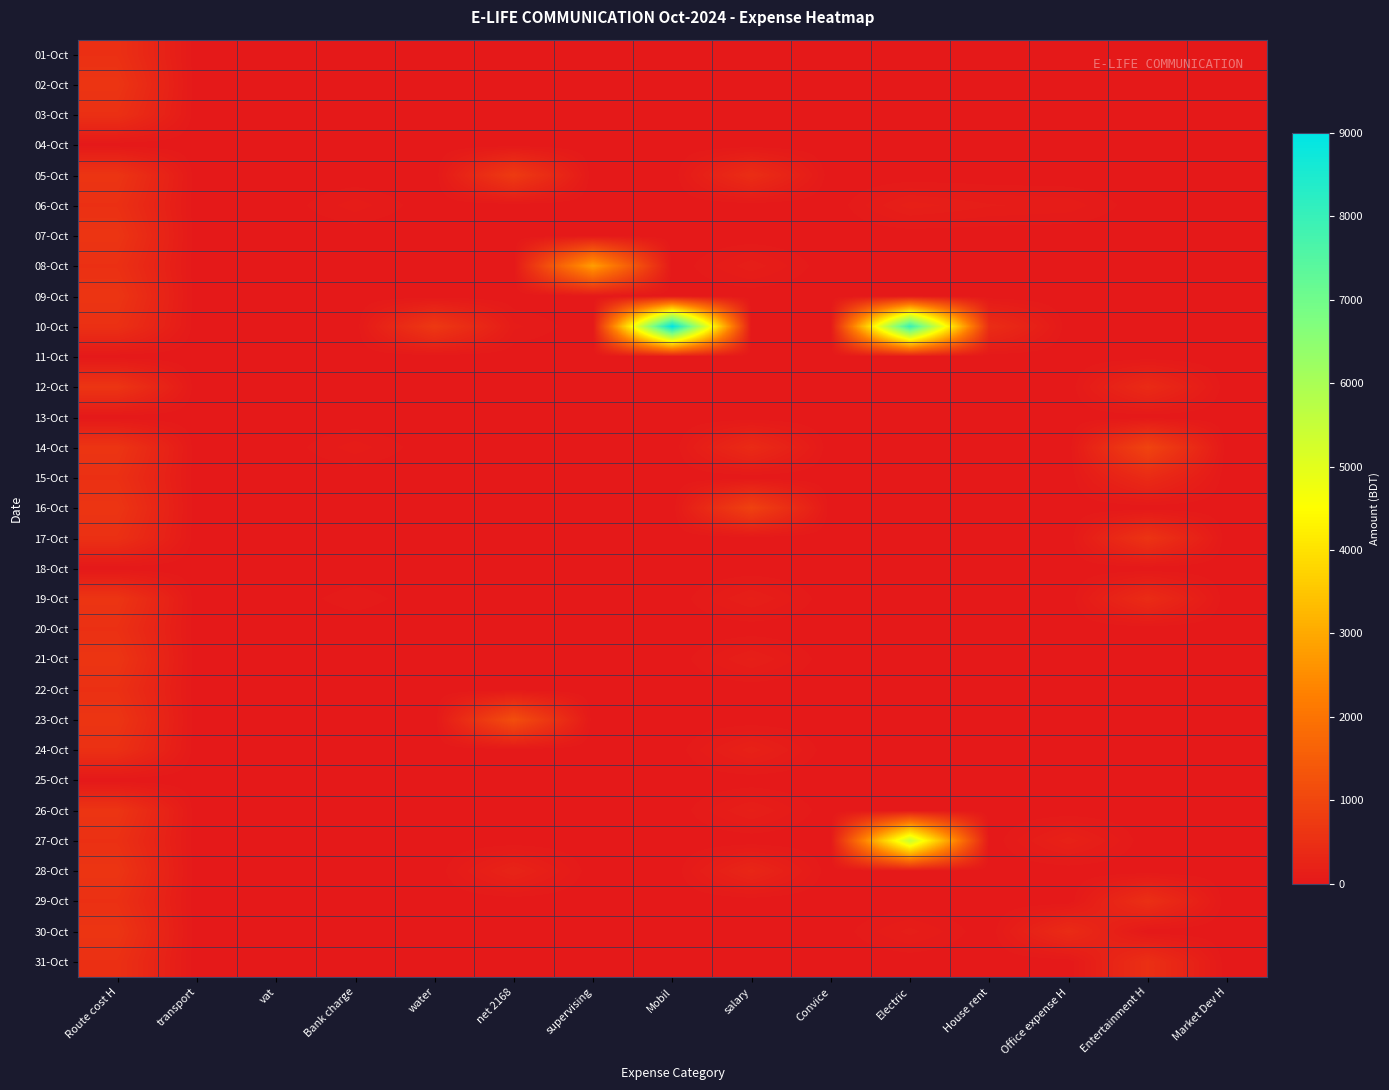

What is the difference between the highest and lowest values at House rent?

450